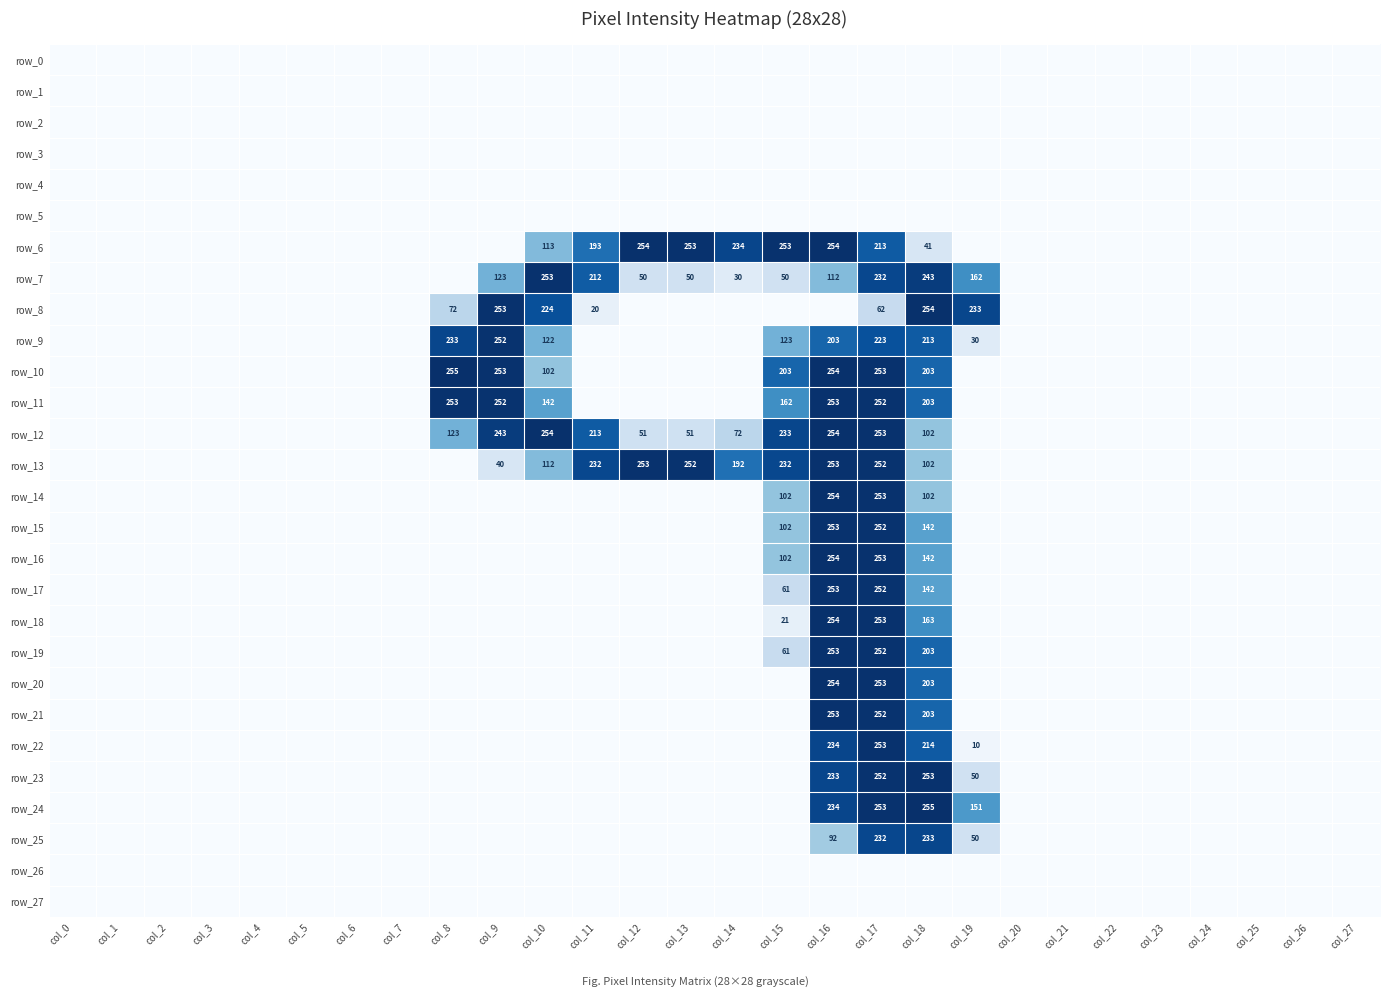

True or false: row_1 has a value of 0 at col_10.

True